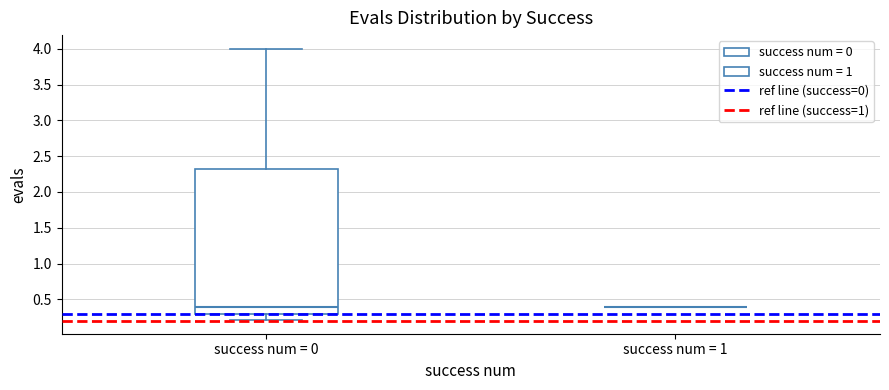

Which box is the tallest, from its lower edge to its upper edge?

success num = 0